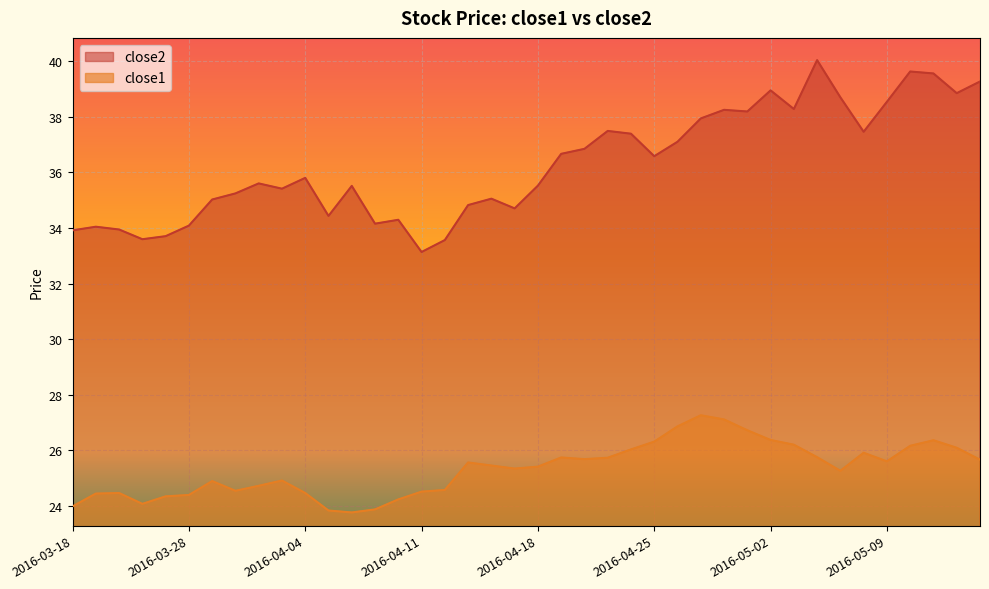

Does the chart display data point markers on the line(s)?

No